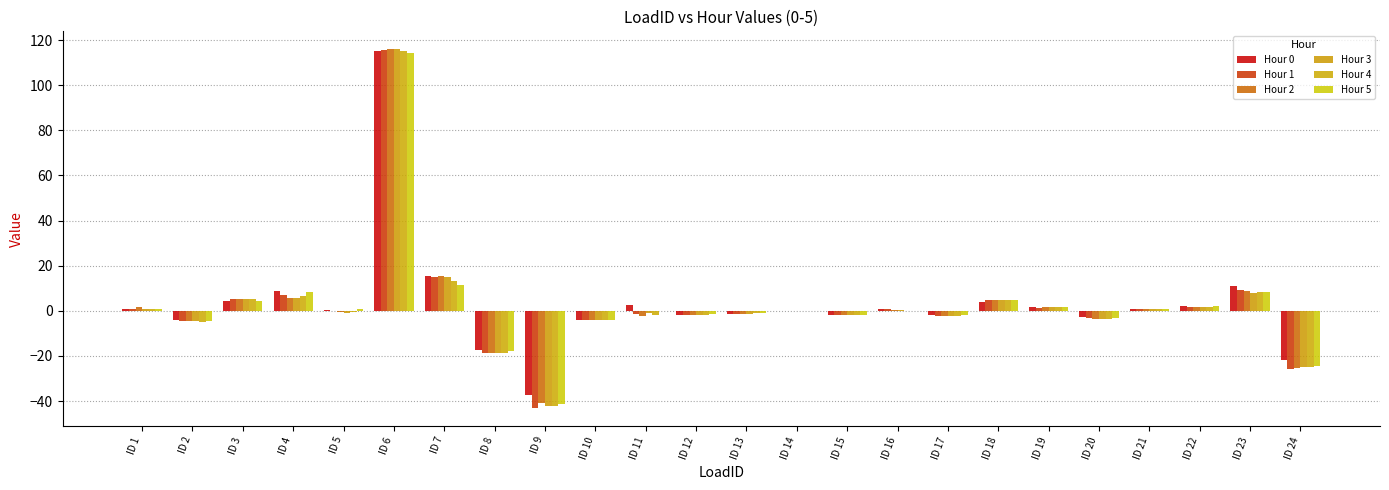

Rank the categories by Hour 3 value from lowest to highest.

ID 9, ID 24, ID 8, ID 2, ID 10, ID 20, ID 17, ID 15, ID 12, ID 13, ID 11, ID 5, ID 14, ID 16, ID 1, ID 21, ID 22, ID 19, ID 18, ID 3, ID 4, ID 23, ID 7, ID 6